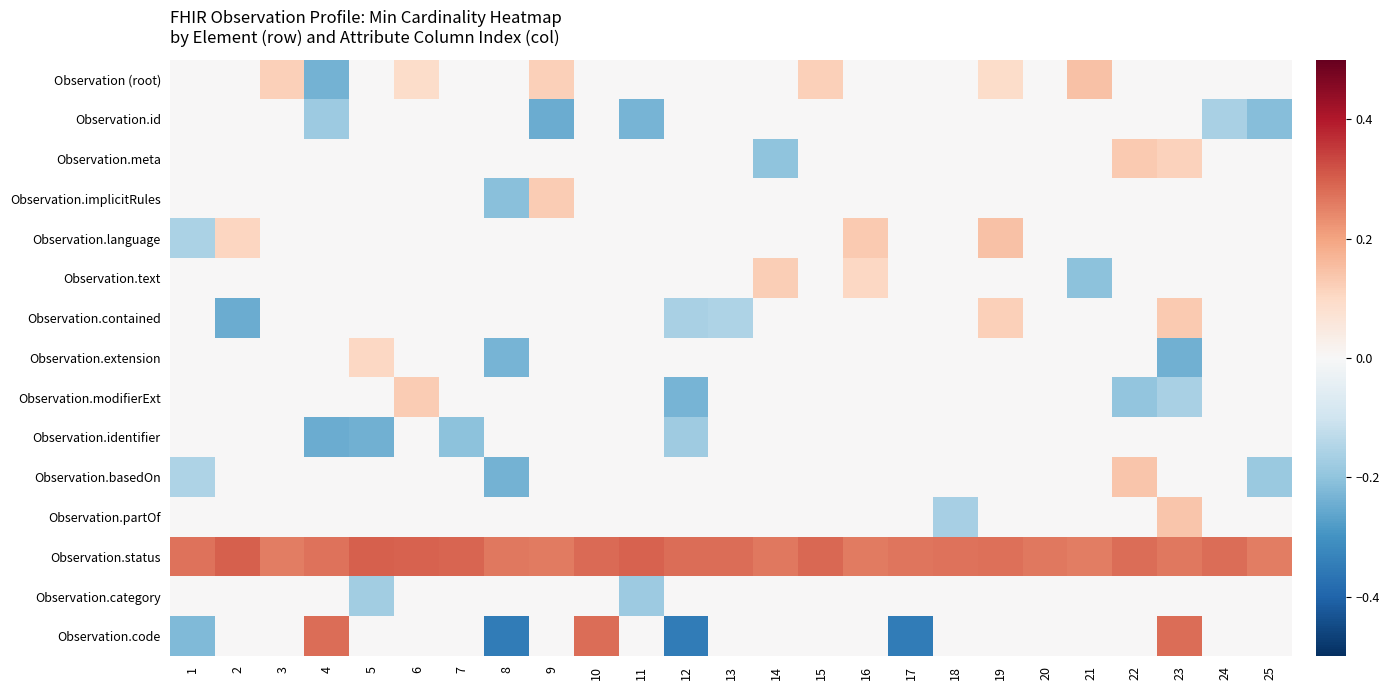

Reading left to right, what are all the values shown in this chart?

Observation (root): 1=0.0	2=0.0	3=0.1	4=-0.2	5=0.0	6=0.1	7=0.0	8=0.0	9=0.1	10=0.0	11=0.0	12=0.0	13=0.0	14=0.0	15=0.1	16=0.0	17=0.0	18=0.0	19=0.1	20=0.0	21=0.1	22=0.0	23=0.0	24=0.0	25=0.0
Observation.id: 1=0.0	2=0.0	3=0.0	4=-0.2	5=0.0	6=0.0	7=0.0	8=0.0	9=-0.2	10=0.0	11=-0.2	12=0.0	13=0.0	14=0.0	15=0.0	16=0.0	17=0.0	18=0.0	19=0.0	20=0.0	21=0.0	22=0.0	23=0.0	24=-0.2	25=-0.2
Observation.meta: 1=0.0	2=0.0	3=0.0	4=0.0	5=0.0	6=0.0	7=0.0	8=0.0	9=0.0	10=0.0	11=0.0	12=0.0	13=0.0	14=-0.2	15=0.0	16=0.0	17=0.0	18=0.0	19=0.0	20=0.0	21=0.0	22=0.1	23=0.1	24=0.0	25=0.0
Observation.implicitRules: 1=0.0	2=0.0	3=0.0	4=0.0	5=0.0	6=0.0	7=0.0	8=-0.2	9=0.1	10=0.0	11=0.0	12=0.0	13=0.0	14=0.0	15=0.0	16=0.0	17=0.0	18=0.0	19=0.0	20=0.0	21=0.0	22=0.0	23=0.0	24=0.0	25=0.0
Observation.language: 1=-0.2	2=0.1	3=0.0	4=0.0	5=0.0	6=0.0	7=0.0	8=0.0	9=0.0	10=0.0	11=0.0	12=0.0	13=0.0	14=0.0	15=0.0	16=0.1	17=0.0	18=0.0	19=0.1	20=0.0	21=0.0	22=0.0	23=0.0	24=0.0	25=0.0
Observation.text: 1=0.0	2=0.0	3=0.0	4=0.0	5=0.0	6=0.0	7=0.0	8=0.0	9=0.0	10=0.0	11=0.0	12=0.0	13=0.0	14=0.1	15=0.0	16=0.1	17=0.0	18=0.0	19=0.0	20=0.0	21=-0.2	22=0.0	23=0.0	24=0.0	25=0.0
Observation.contained: 1=0.0	2=-0.2	3=0.0	4=0.0	5=0.0	6=0.0	7=0.0	8=0.0	9=0.0	10=0.0	11=0.0	12=-0.2	13=-0.2	14=0.0	15=0.0	16=0.0	17=0.0	18=0.0	19=0.1	20=0.0	21=0.0	22=0.0	23=0.1	24=0.0	25=0.0
Observation.extension: 1=0.0	2=0.0	3=0.0	4=0.0	5=0.1	6=0.0	7=0.0	8=-0.2	9=0.0	10=0.0	11=0.0	12=0.0	13=0.0	14=0.0	15=0.0	16=0.0	17=0.0	18=0.0	19=0.0	20=0.0	21=0.0	22=0.0	23=-0.2	24=0.0	25=0.0
Observation.modifierExt: 1=0.0	2=0.0	3=0.0	4=0.0	5=0.0	6=0.1	7=0.0	8=0.0	9=0.0	10=0.0	11=0.0	12=-0.2	13=0.0	14=0.0	15=0.0	16=0.0	17=0.0	18=0.0	19=0.0	20=0.0	21=0.0	22=-0.2	23=-0.2	24=0.0	25=0.0
Observation.identifier: 1=0.0	2=0.0	3=0.0	4=-0.2	5=-0.2	6=0.0	7=-0.2	8=0.0	9=0.0	10=0.0	11=0.0	12=-0.2	13=0.0	14=0.0	15=0.0	16=0.0	17=0.0	18=0.0	19=0.0	20=0.0	21=0.0	22=0.0	23=0.0	24=0.0	25=0.0
Observation.basedOn: 1=-0.2	2=0.0	3=0.0	4=0.0	5=0.0	6=0.0	7=0.0	8=-0.2	9=0.0	10=0.0	11=0.0	12=0.0	13=0.0	14=0.0	15=0.0	16=0.0	17=0.0	18=0.0	19=0.0	20=0.0	21=0.0	22=0.1	23=0.0	24=0.0	25=-0.2
Observation.partOf: 1=0.0	2=0.0	3=0.0	4=0.0	5=0.0	6=0.0	7=0.0	8=0.0	9=0.0	10=0.0	11=0.0	12=0.0	13=0.0	14=0.0	15=0.0	16=0.0	17=0.0	18=-0.2	19=0.0	20=0.0	21=0.0	22=0.0	23=0.1	24=0.0	25=0.0
Observation.status: 1=0.3	2=0.3	3=0.3	4=0.3	5=0.3	6=0.3	7=0.3	8=0.3	9=0.3	10=0.3	11=0.3	12=0.3	13=0.3	14=0.3	15=0.3	16=0.3	17=0.3	18=0.3	19=0.3	20=0.3	21=0.3	22=0.3	23=0.3	24=0.3	25=0.3
Observation.category: 1=0.0	2=0.0	3=0.0	4=0.0	5=-0.2	6=0.0	7=0.0	8=0.0	9=0.0	10=0.0	11=-0.2	12=0.0	13=0.0	14=0.0	15=0.0	16=0.0	17=0.0	18=0.0	19=0.0	20=0.0	21=0.0	22=0.0	23=0.0	24=0.0	25=0.0
Observation.code: 1=-0.2	2=0.0	3=0.0	4=0.3	5=0.0	6=0.0	7=0.0	8=-0.3	9=0.0	10=0.3	11=0.0	12=-0.3	13=0.0	14=0.0	15=0.0	16=0.0	17=-0.3	18=0.0	19=0.0	20=0.0	21=0.0	22=0.0	23=0.3	24=0.0	25=0.0